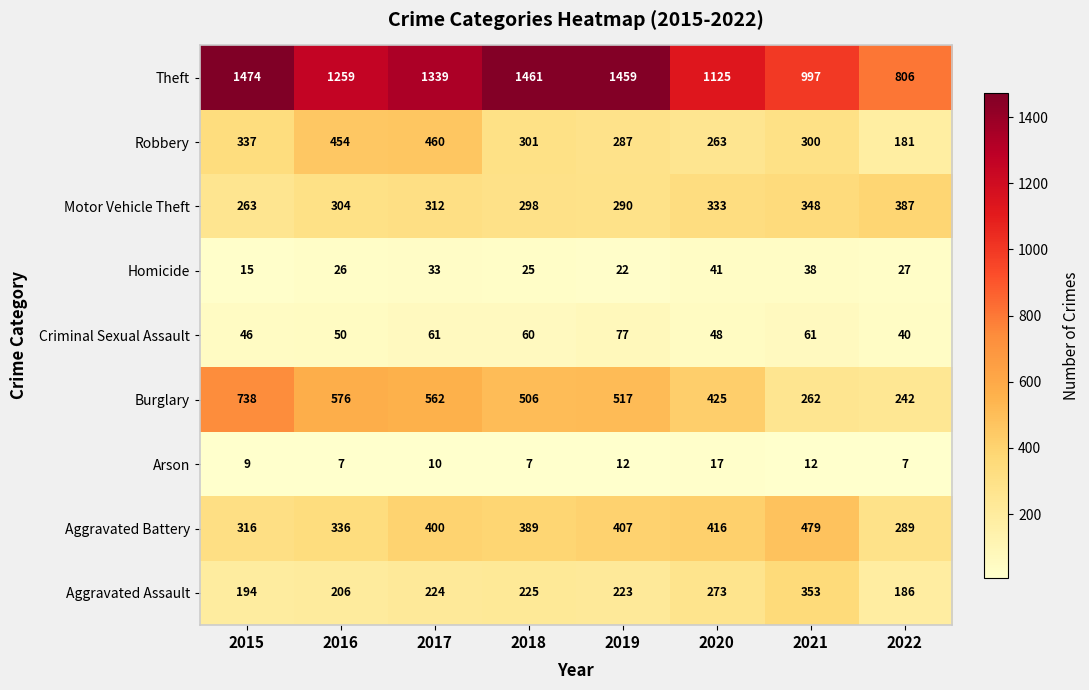

The value of Robbery at 2022 is 37. True or false?

False